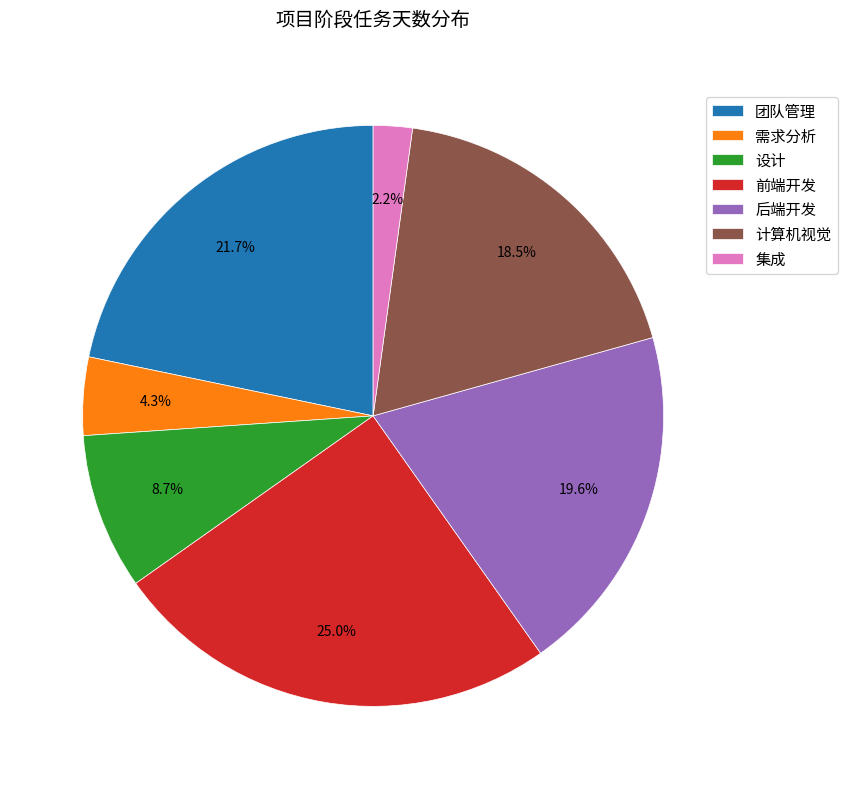

Which has a higher value, 前端开发 or 后端开发?

前端开发